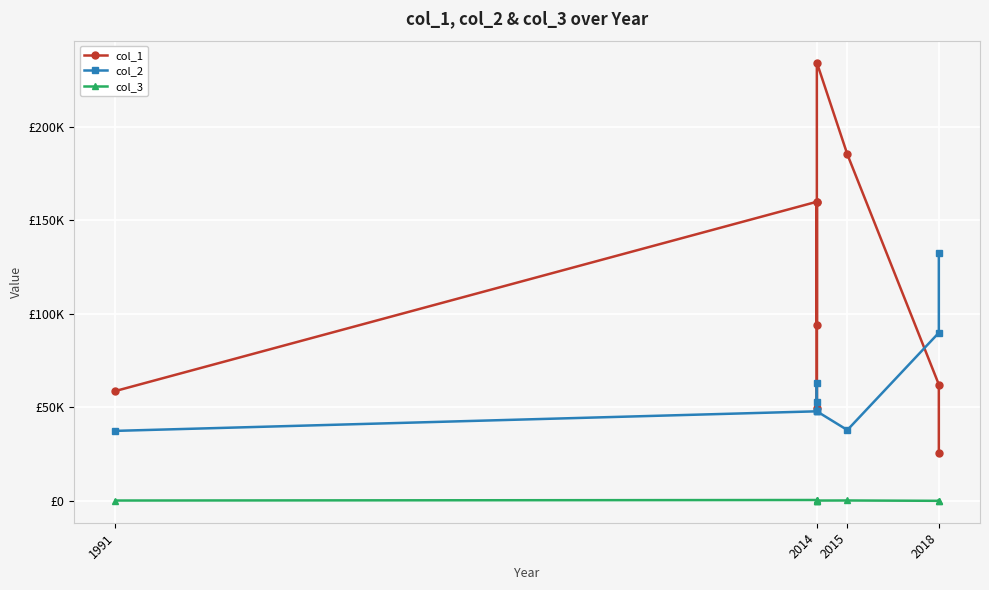

What is the value of the col_3 point at the 8th from the left?

150